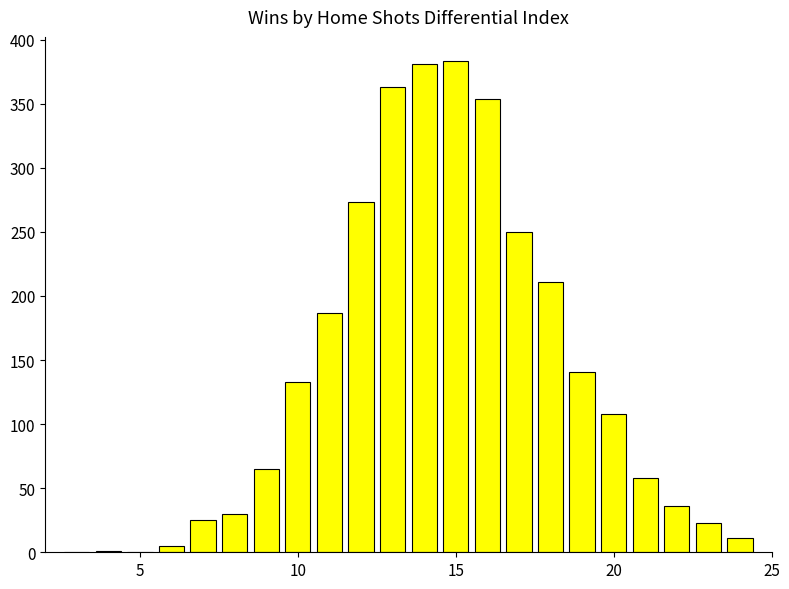

What is the sum of all values?

3038